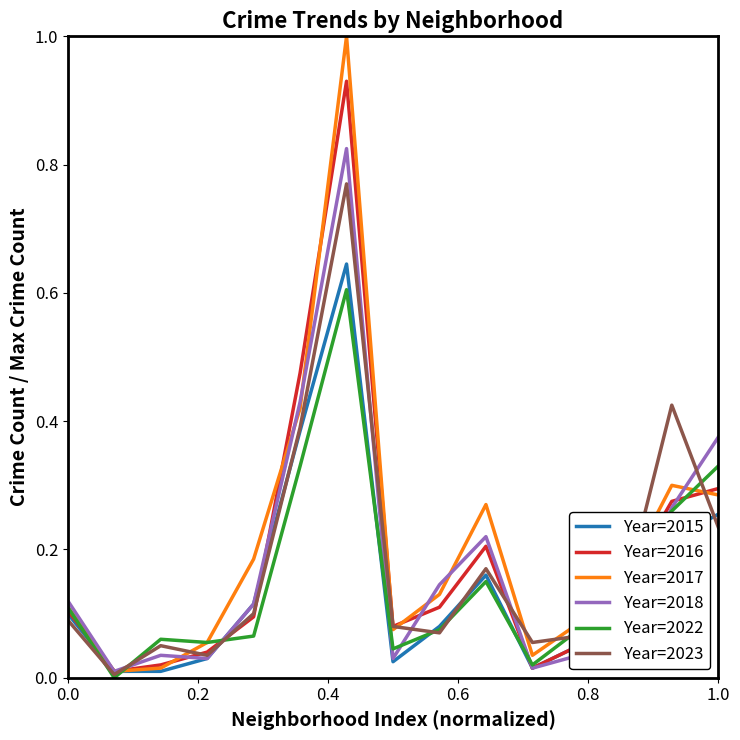

Which series has the largest range (max minus min)?

Year=2017